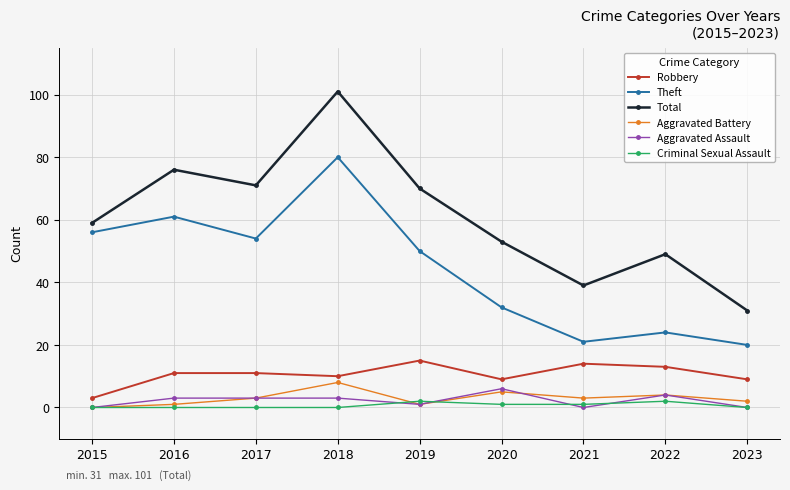

What is the total value across all series at 2022?

96